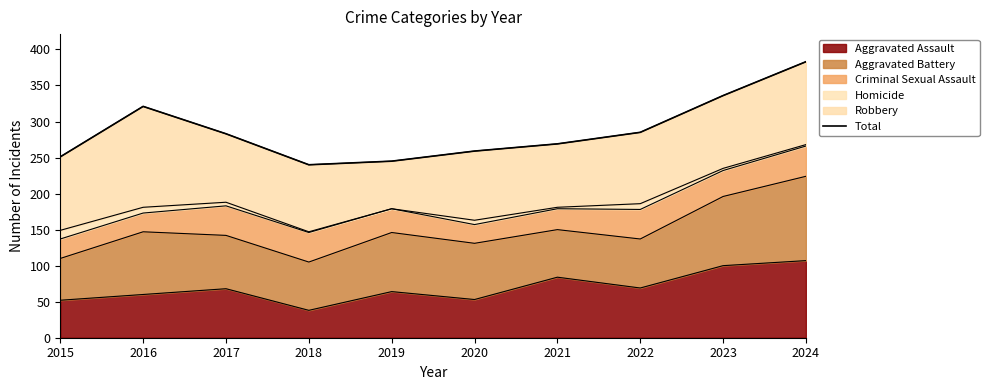

Does the chart have visible grid lines?

No